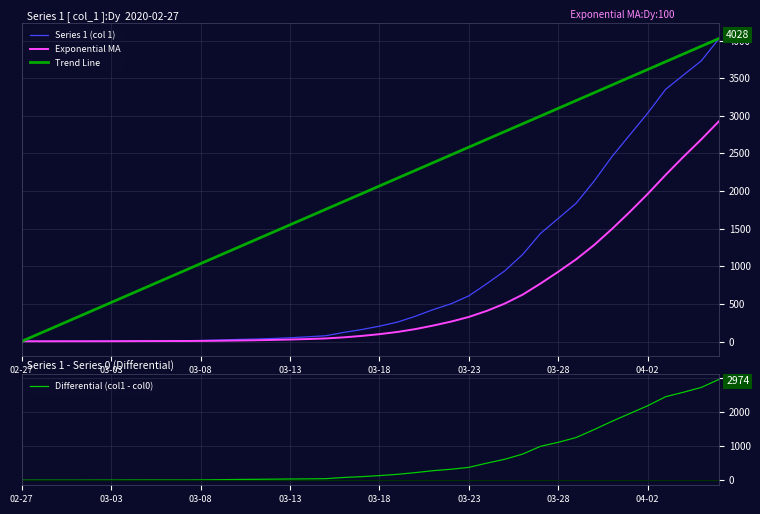

Reading right to left, extract all data points from this chart.

Series 1 (col 1): 4028.0	3731.0	3542.0	3351.0	3035.0	2747.0	2457.0	2131.0	1838.0	1636.0	1435.0	1155.0	938.0	768.0	607.0	501.0	424.0	335.0	258.0	204.0	159.0	121.0	77.0	63.0	50.0	40.0	33.0	27.0	20.0	14.0	10.0	9.0	9.0	8.0	6.0	5.0	4.0	4.0	4.0	3.0
Exponential MA: 2931.2	2687.4	2455.5	2214.1	1961.5	1722.9	1495.3	1281.6	1092.9	927.3	769.8	622.0	503.6	407.0	326.8	264.5	212.0	164.9	127.0	97.9	74.4	55.6	41.0	33.0	26.4	21.1	16.9	13.4	10.3	8.2	6.9	6.2	5.6	4.8	4.1	3.7	3.5	3.3	3.2	3.0
Trend Line: 4028.0	3924.8	3821.6	3718.4	3615.2	3512.0	3408.8	3305.6	3202.4	3099.2	2995.9	2892.7	2789.5	2686.3	2583.1	2479.9	2376.7	2273.5	2170.3	2067.1	1963.9	1860.7	1757.5	1654.3	1551.1	1447.9	1344.7	1241.5	1138.3	1035.1	931.8	828.6	725.4	622.2	519.0	415.8	312.6	209.4	106.2	3.0
Differential (col1 - col0): 2974.0	2735.0	2592.0	2461.0	2196.0	1966.0	1737.0	1492.0	1260.0	1119.0	1000.0	771.0	619.0	505.0	382.0	326.0	284.0	227.0	176.0	139.0	108.0	84.0	49.0	43.0	39.0	34.0	29.0	25.0	18.0	12.0	9.0	9.0	9.0	8.0	6.0	5.0	4.0	4.0	4.0	3.0